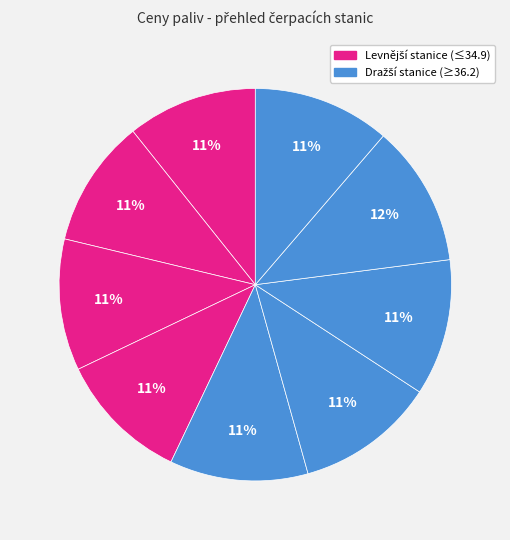

What is the largest slice in the pie chart?

OMV IKEA